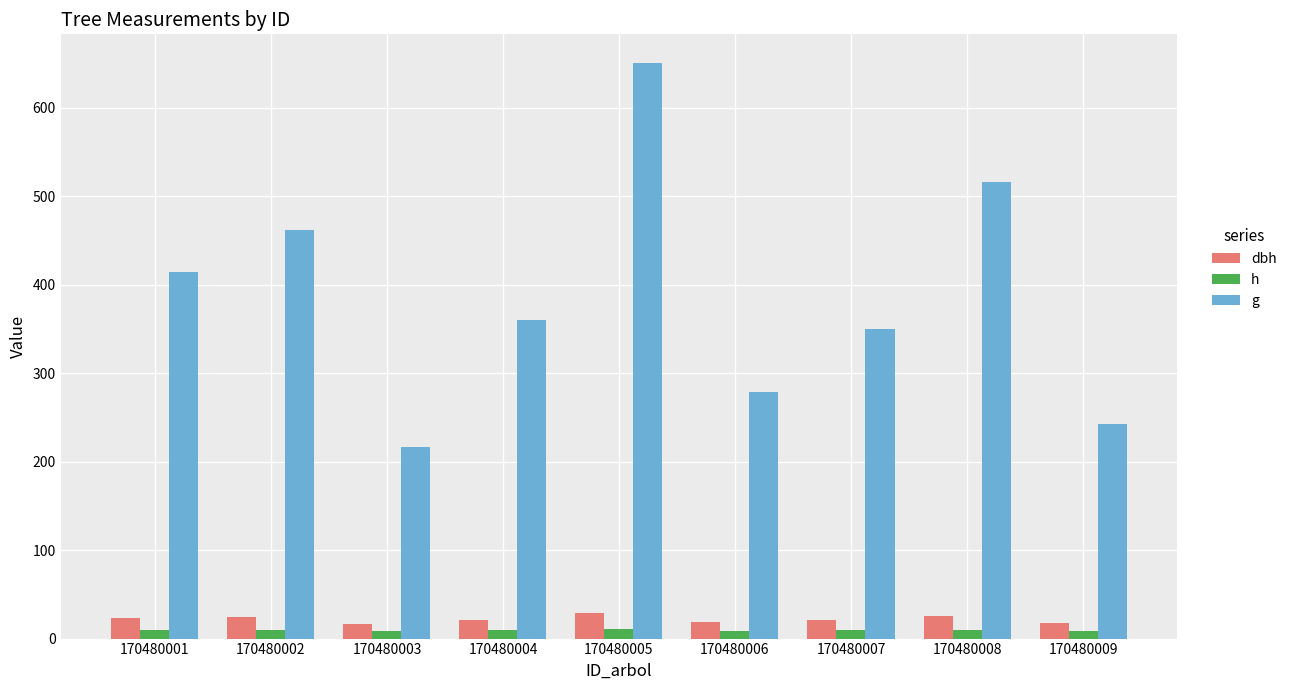

What is the sum of all h values?

84.4